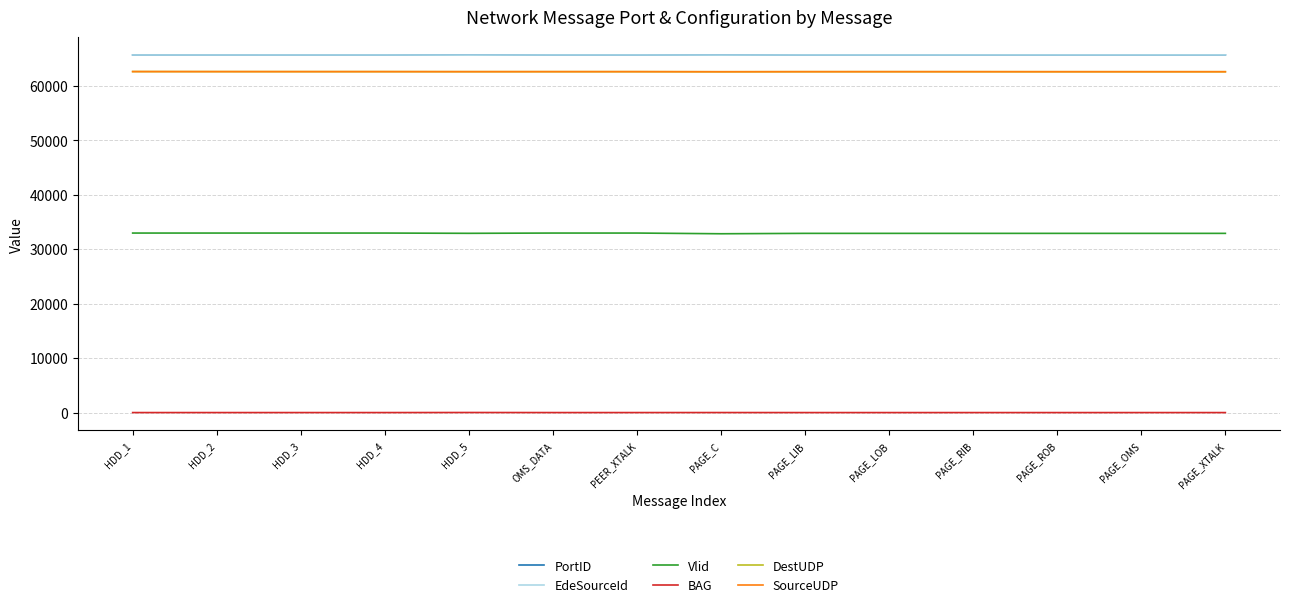

True or false: SourceUDP and EdeSourceId cross at least once.

False